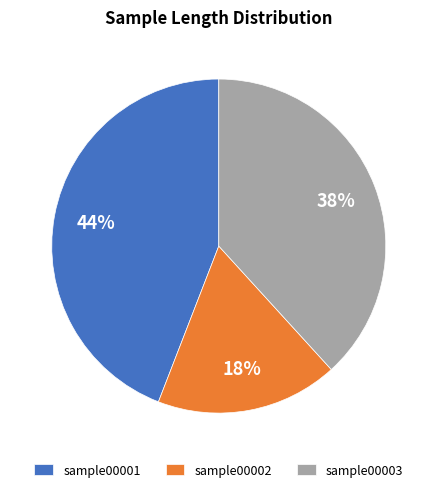

Is there a majority slice in this chart?

No